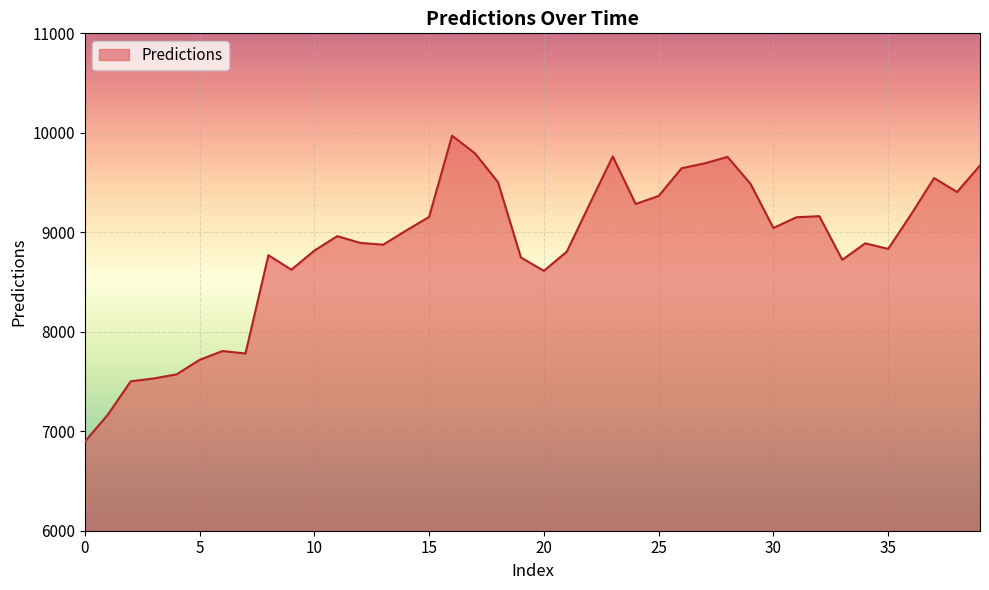

What is the difference between the maximum and minimum values?

3075.8